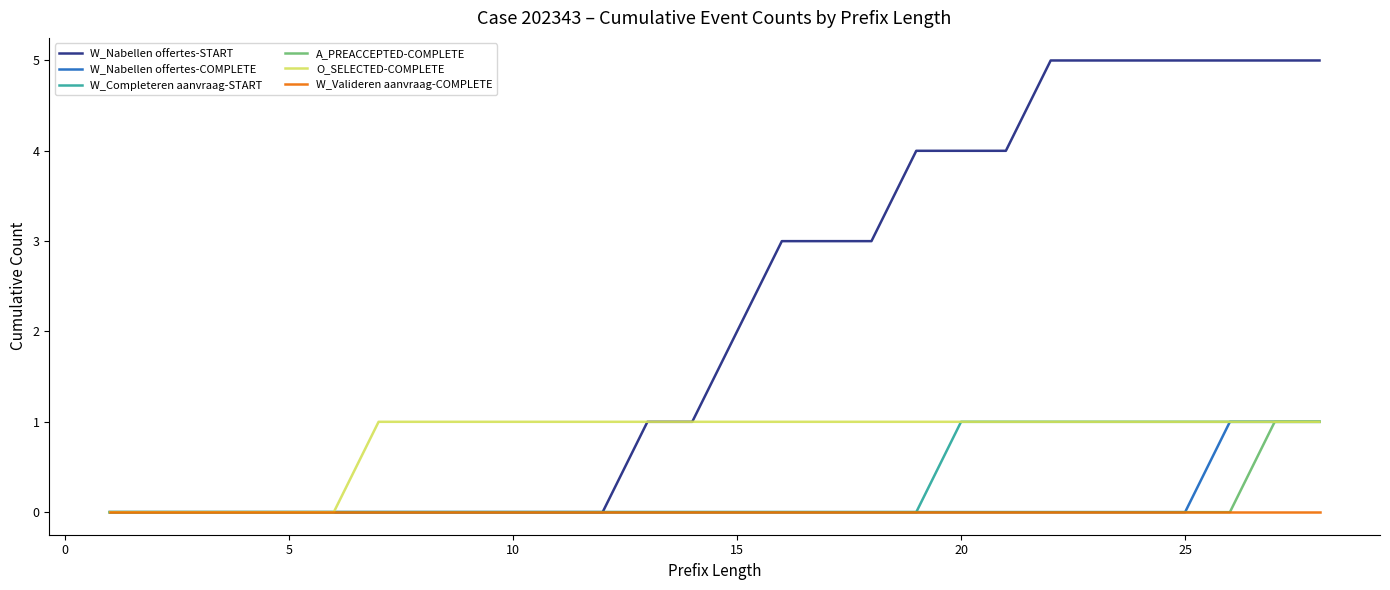

Which series has the widest spread of values?

W_Nabellen offertes-START